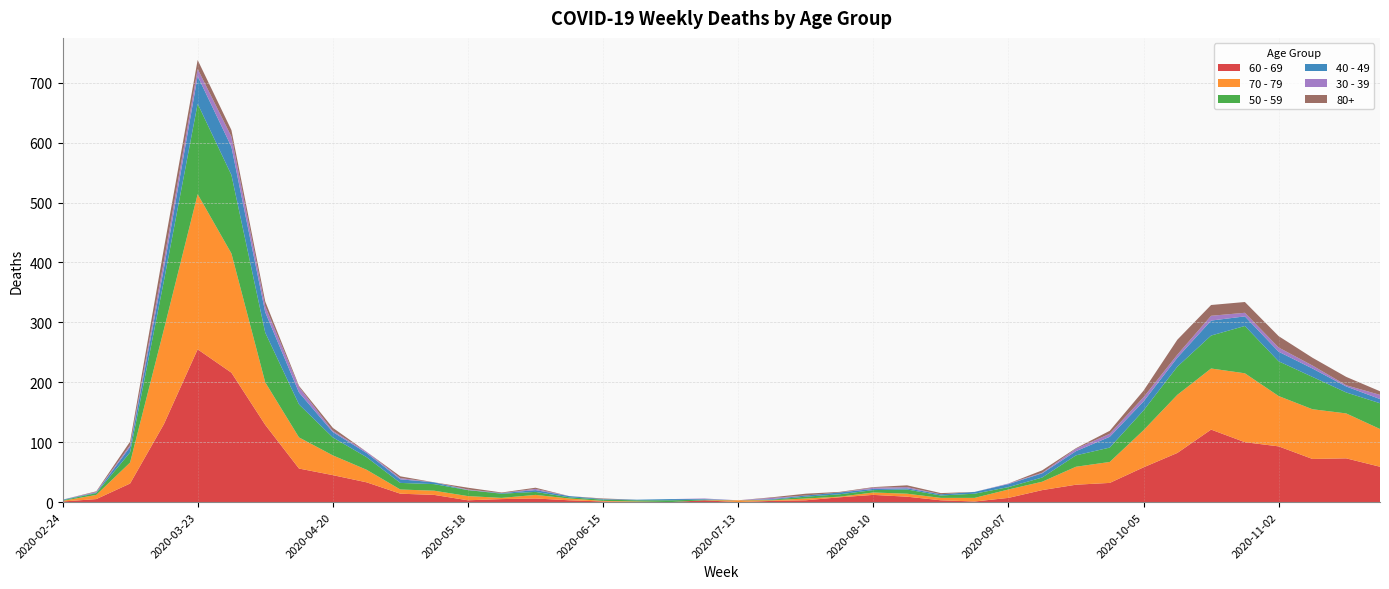

Reading left to right, list all the values displayed in this chart.

60 - 69: 1	5	31	130	255	216	129	56	45	33	14	12	3	5	6	3	1	0	0	3	0	2	3	8	12	9	3	1	7	20	29	32	58	82	121	100	93	72	73	59
70 - 79: 1	7	35	158	259	199	71	52	33	21	7	7	7	2	6	3	1	1	0	0	3	1	3	1	4	5	4	6	14	14	30	35	62	97	102	115	84	83	75	63
50 - 59: 1	3	17	81	151	131	83	55	30	21	11	11	10	7	5	2	2	2	3	1	0	1	3	4	4	7	4	7	4	7	19	24	33	47	55	79	58	54	35	43
40 - 49: 1	1	9	21	46	47	34	20	9	7	6	3	0	1	3	2	1	1	2	1	0	1	2	3	2	2	2	3	5	7	7	18	15	15	25	16	16	14	10	7
30 - 39: 0	1	3	12	12	17	10	9	2	2	2	0	1	0	2	0	0	0	0	1	0	2	0	0	2	2	0	0	1	1	4	5	7	5	8	6	7	5	2	7
80+: 0	1	6	21	15	11	8	2	5	0	3	0	3	1	2	0	1	0	0	0	0	1	3	1	1	3	2	0	0	4	1	5	11	25	18	18	19	13	14	6